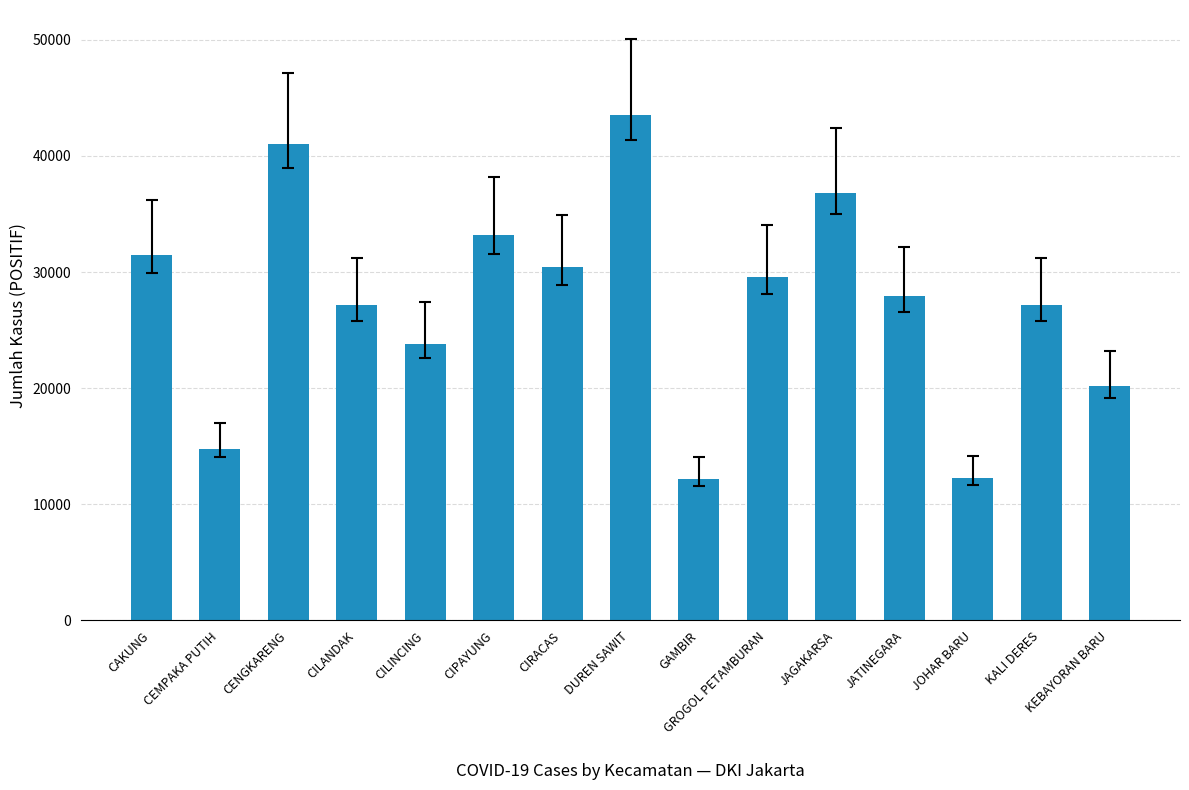

What is the difference between the maximum and minimum values?

31303